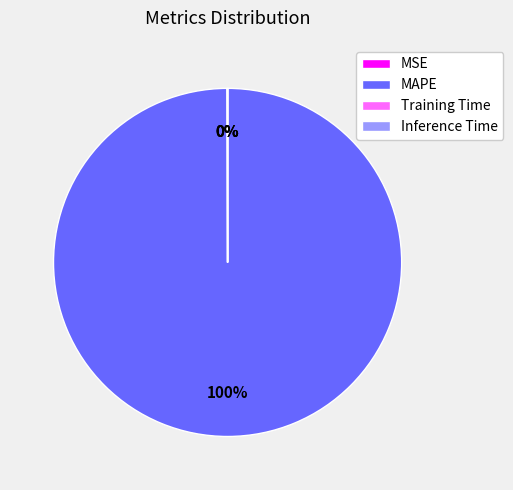

The MAPE slice represents 100% of the pie. True or false?

True